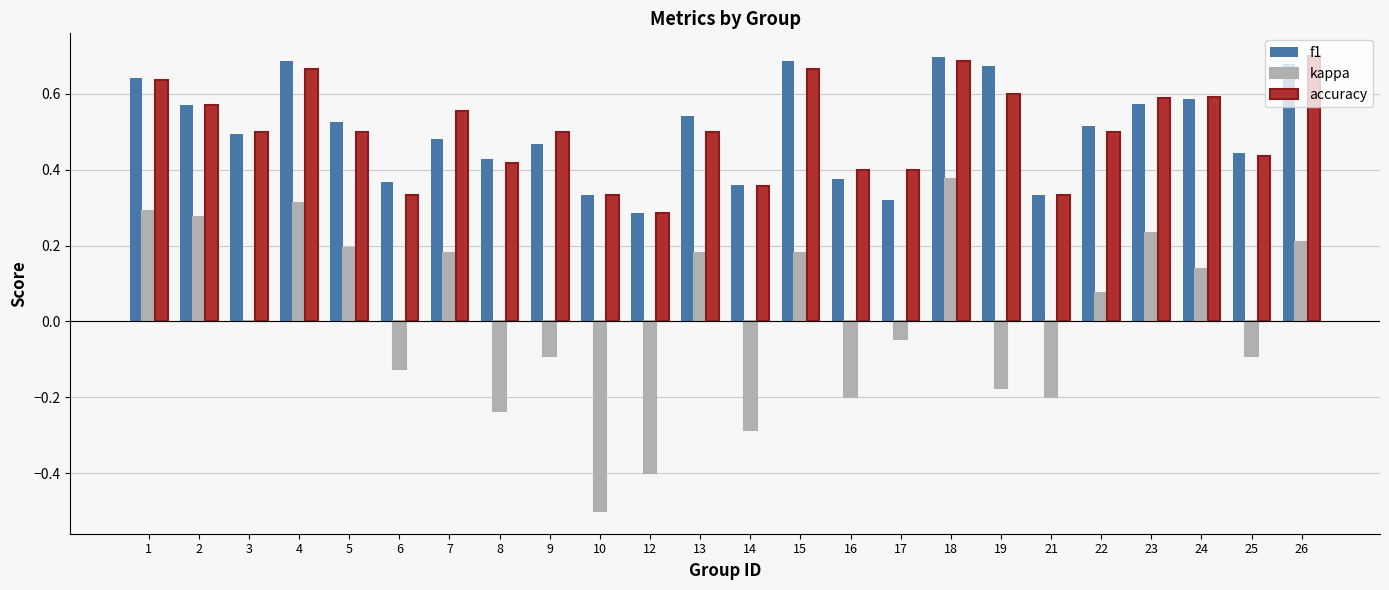

What is the total value across all series at 3?

1.0